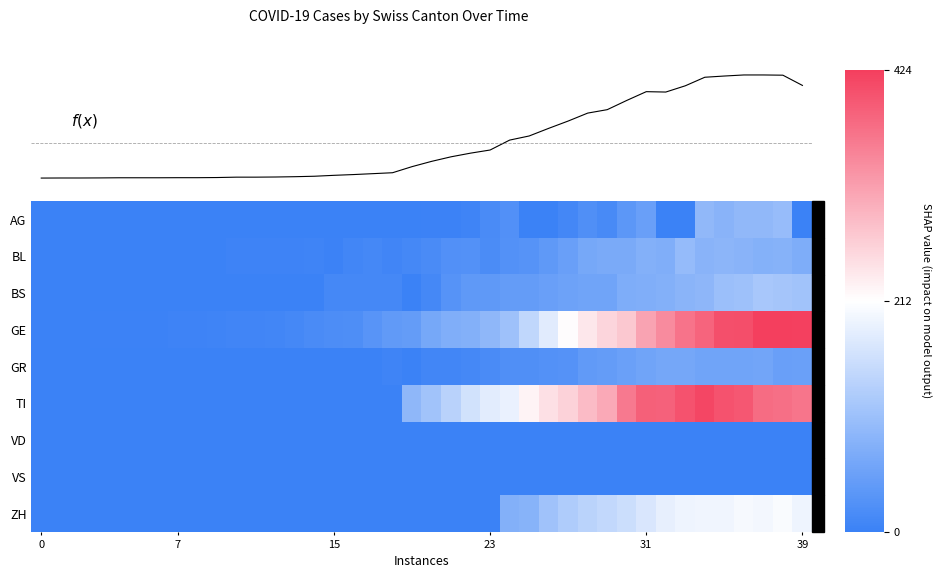

What is the total value across all series at 11?

3.1